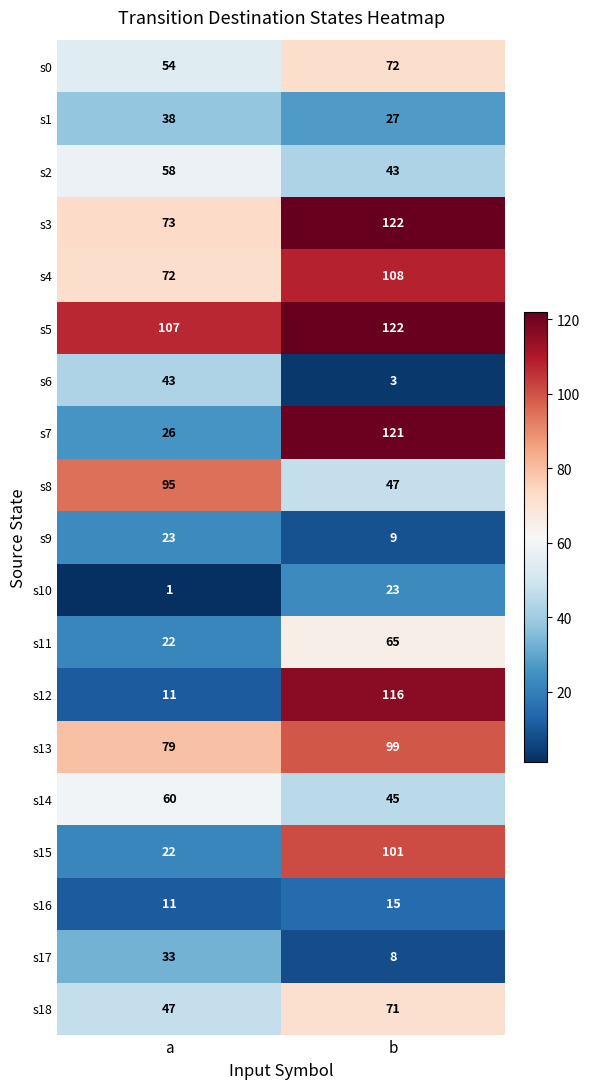

What is the minimum value shown in the chart?

1